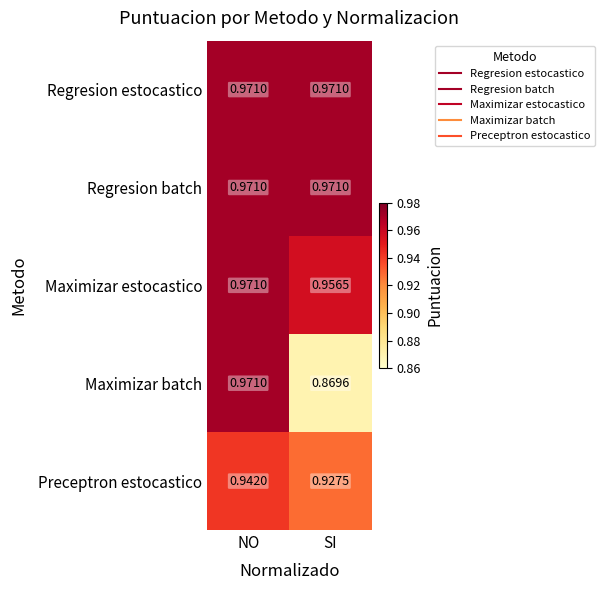

What is the spread (max minus min) of values at SI?

0.1